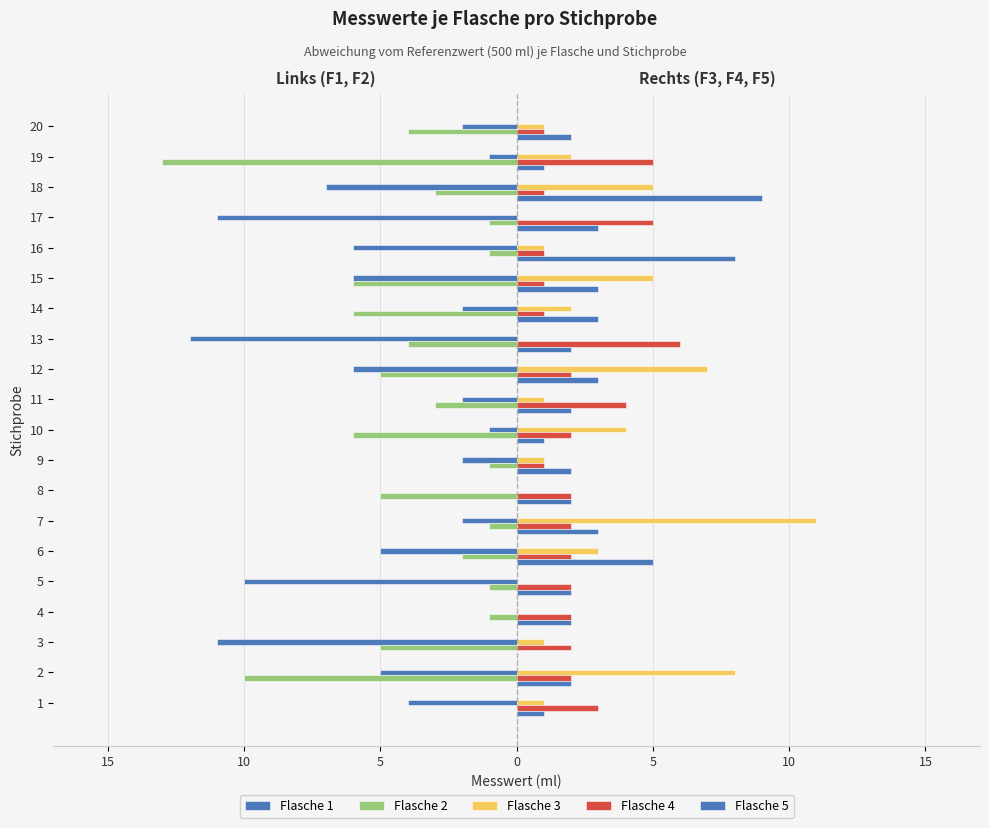

Rank the series by their maximum value, from highest to lowest.

Flasche 3, Flasche 5, Flasche 4, Flasche 1, Flasche 2